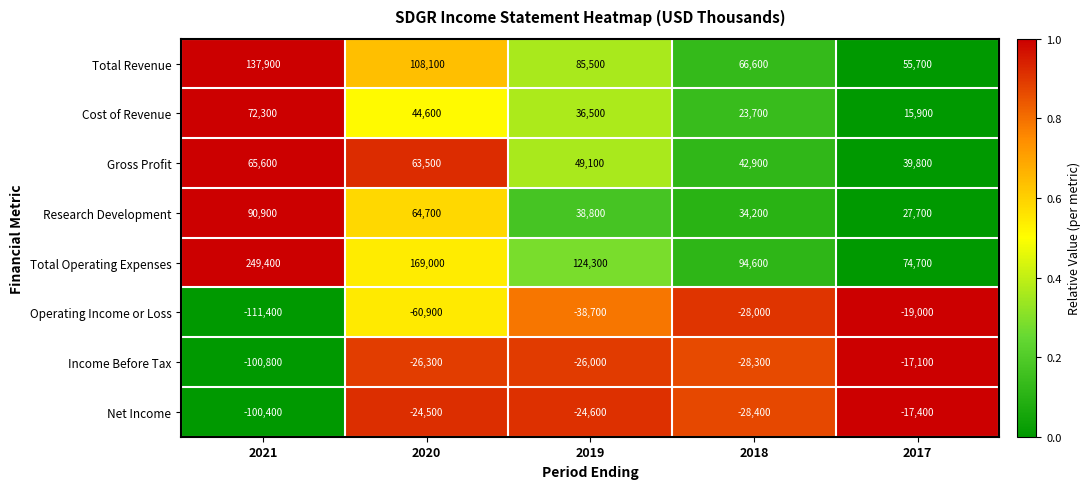

Is the value of Research Development at 2021 greater than the value of Total Revenue at 2018?

Yes